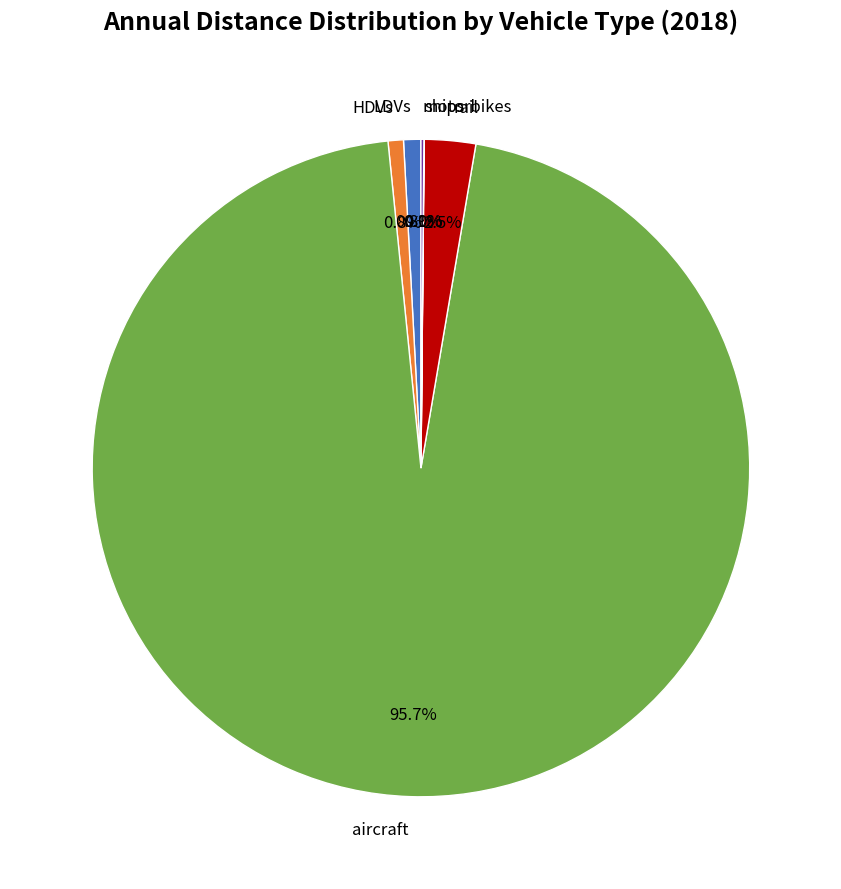

Which slice is the largest?

aircraft